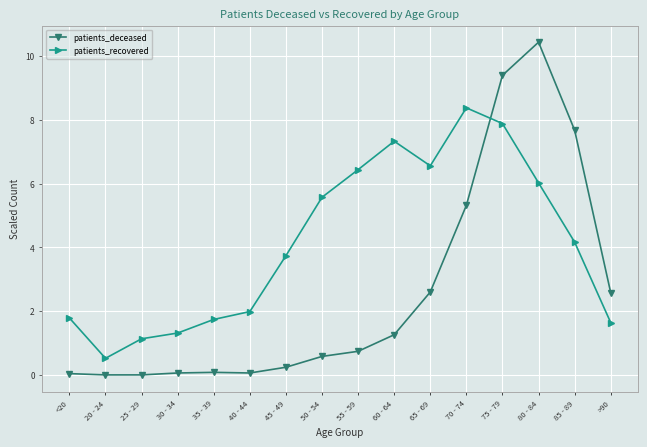

Between <20 and 80 - 84, which series saw the biggest shift?

patients_deceased